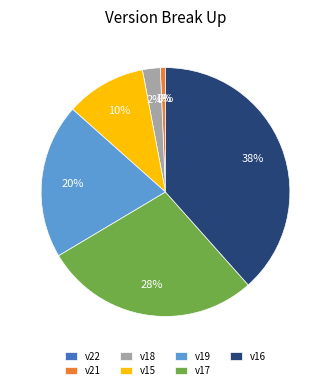

What percentage is the v16 slice, to the nearest percent?

38%